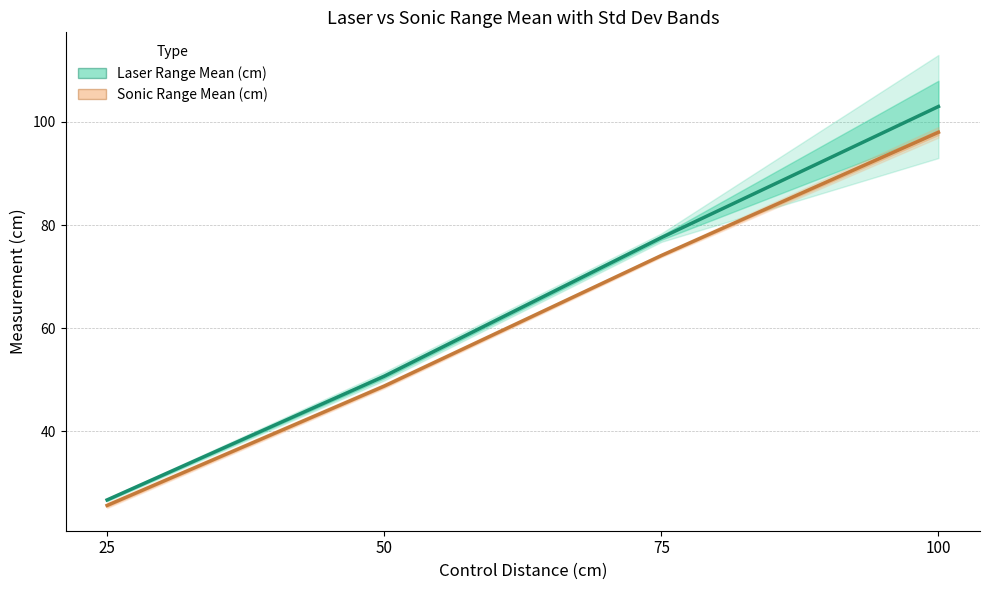

Reading right to left, list all the values displayed in this chart.

Laser Range Mean (cm): 103.0	77.5	50.6	26.6
Sonic Range Mean (cm): 98.0	74.1	48.7	25.6